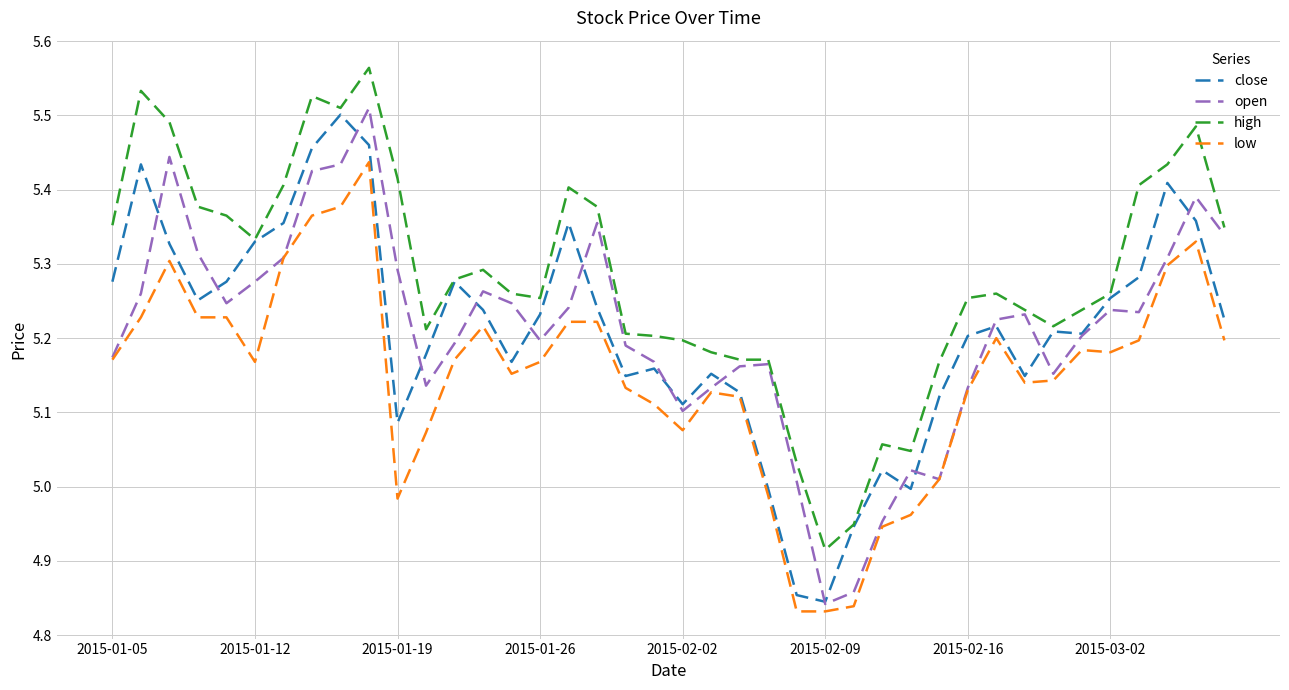

Which series has the largest total across all categories?

high